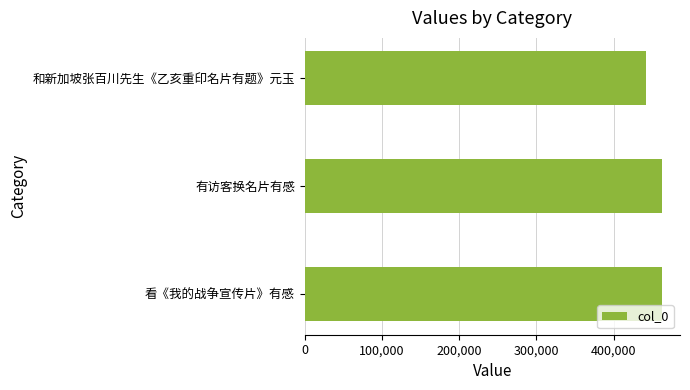

The chart shows a value of 462959 at 看《我的战争宣传片》有感. True or false?

True